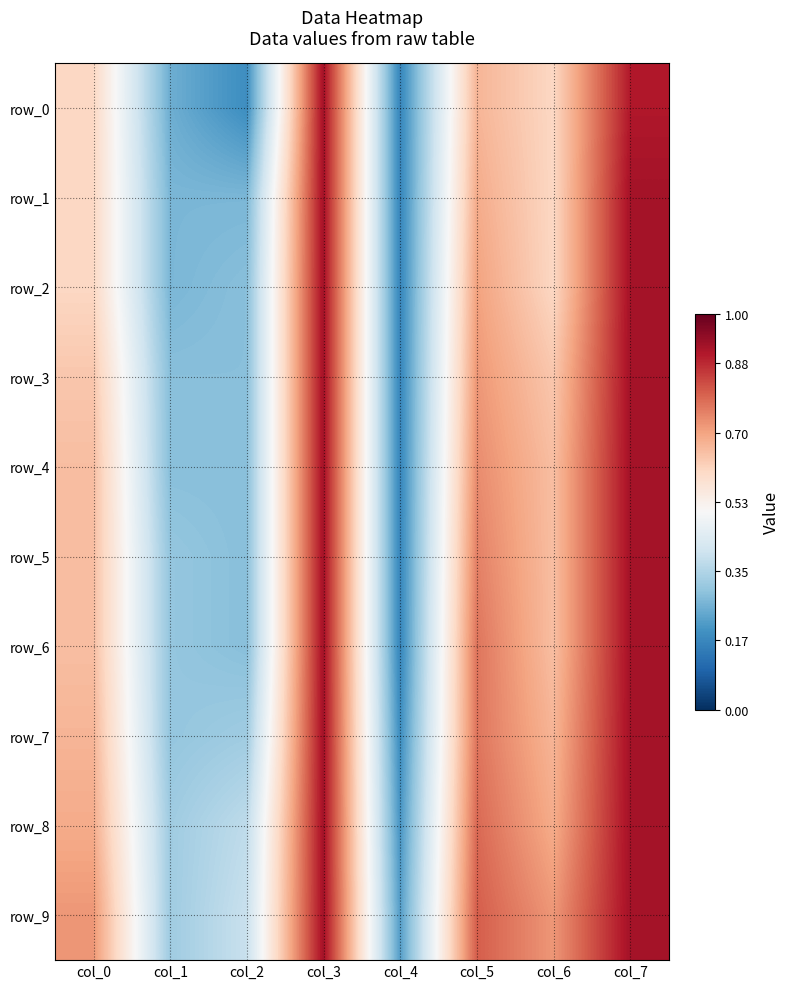

What is the average value of the row_7 series?

0.6